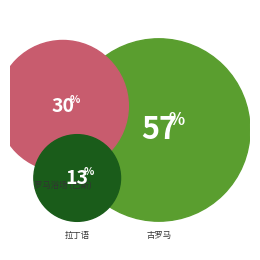

Between 中庭 and 古希腊语, which is larger?

中庭